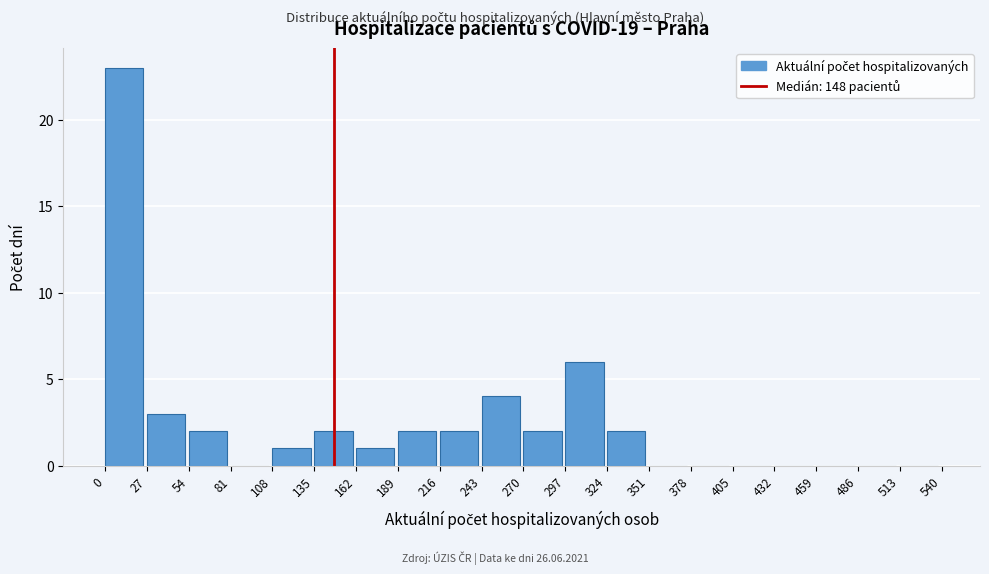

Reading left to right, transcribe this chart: for each bar, give the range it covers on the x-axis and its height. The values are not printed on the chart, so give them approximately, as read against the axis.

0 to 27: 23
27 to 54: 3
54 to 81: 2
81 to 108: 0
108 to 135: 1
135 to 162: 2
162 to 189: 1
189 to 216: 2
216 to 243: 2
243 to 270: 4
270 to 297: 2
297 to 324: 6
324 to 351: 2
351 to 378: 0
378 to 405: 0
405 to 432: 0
432 to 459: 0
459 to 486: 0
486 to 513: 0
513 to 540: 0